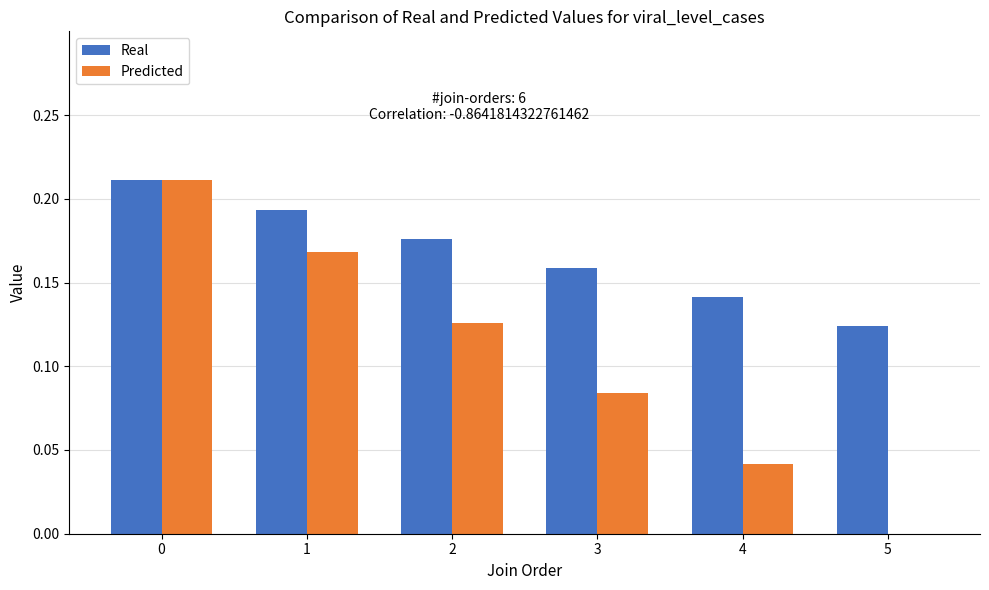

Is the value of Predicted at 4 greater than the value of Real at 2?

No